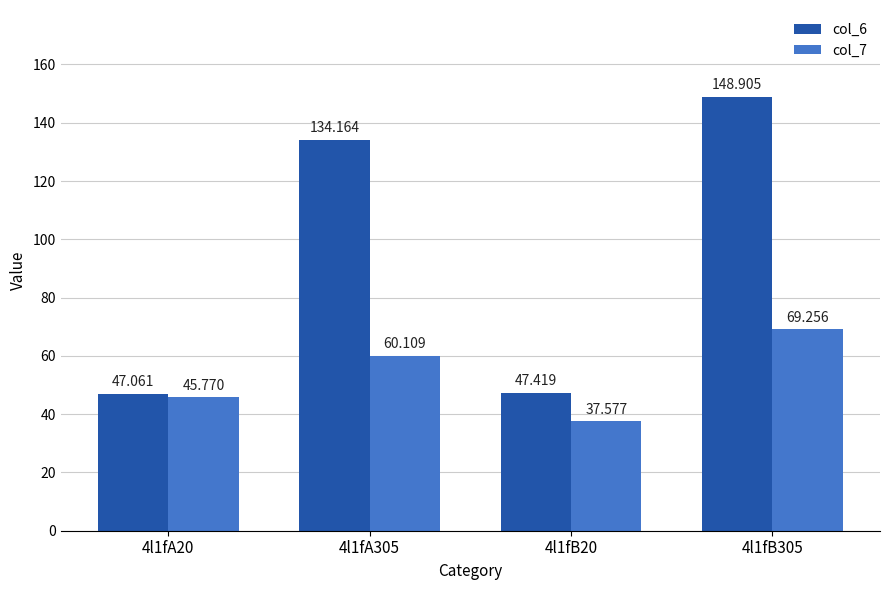

What is the label of the 4th bar from the right?

4l1fA20